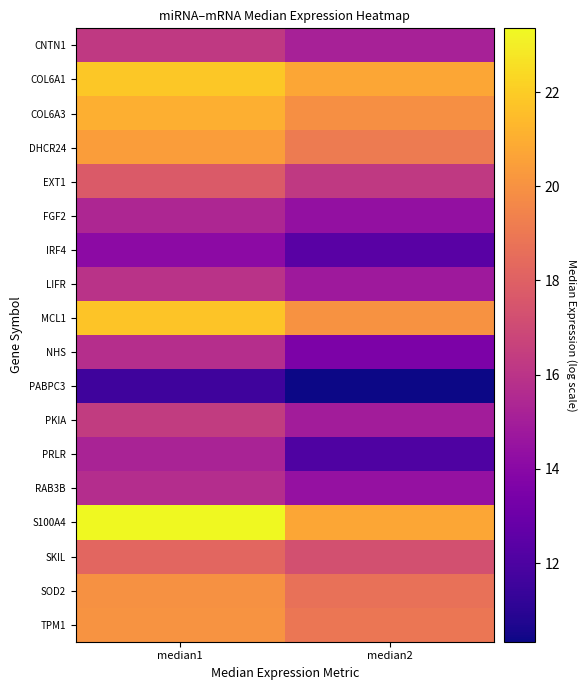

Reading left to right, what are all the values shown in this chart?

CNTN1: median1=16.2	median2=15.1
COL6A1: median1=21.8	median2=20.8
COL6A3: median1=21.0	median2=19.9
DHCR24: median1=20.4	median2=19.1
EXT1: median1=17.7	median2=16.2
FGF2: median1=15.4	median2=14.4
IRF4: median1=14.1	median2=12.4
LIFR: median1=15.9	median2=14.8
MCL1: median1=21.8	median2=20.0
NHS: median1=15.7	median2=13.6
PABPC3: median1=11.6	median2=10.3
PKIA: median1=16.4	median2=14.9
PRLR: median1=15.2	median2=12.1
RAB3B: median1=15.7	median2=14.4
S100A4: median1=23.4	median2=20.7
SKIL: median1=18.3	median2=17.3
SOD2: median1=20.0	median2=18.7
TPM1: median1=20.0	median2=18.9